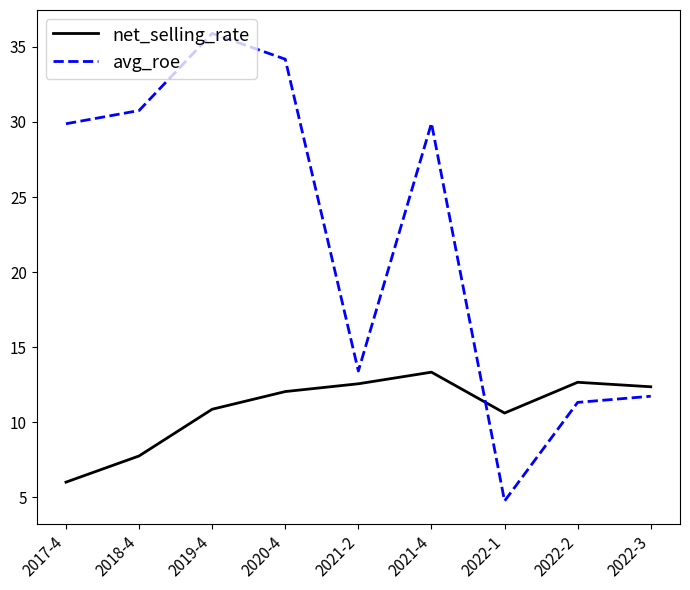

In net_selling_rate, how many points are higher than both neighbors (excluding endpoints)?

2